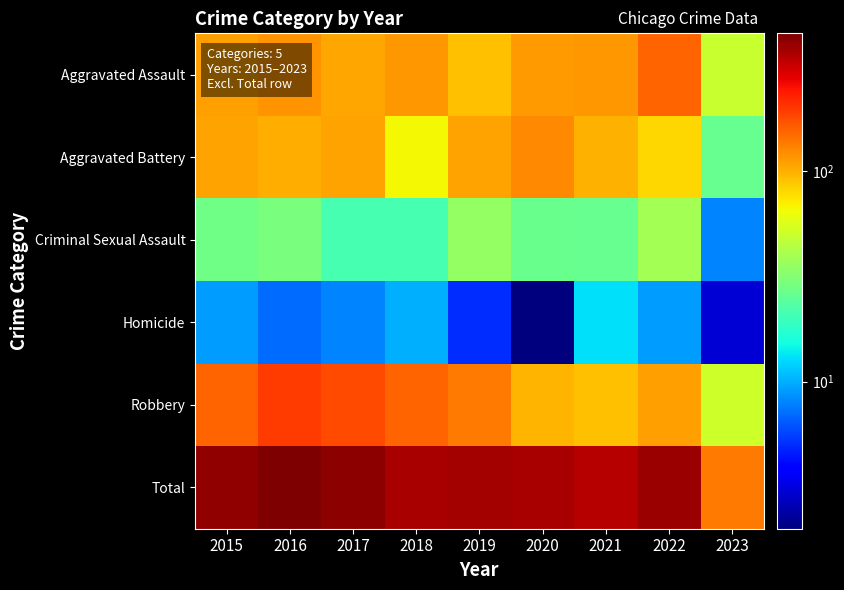

Which label corresponds to the largest value in the chart?

2016